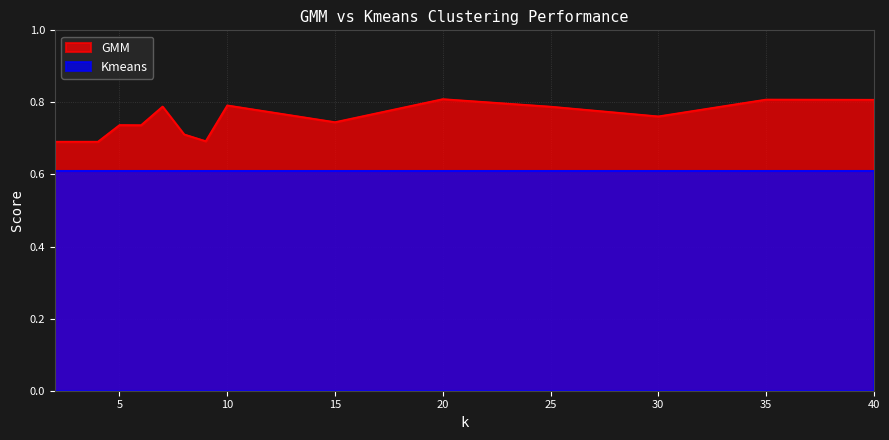

True or false: the data has more than 1 interior local peaks.

True